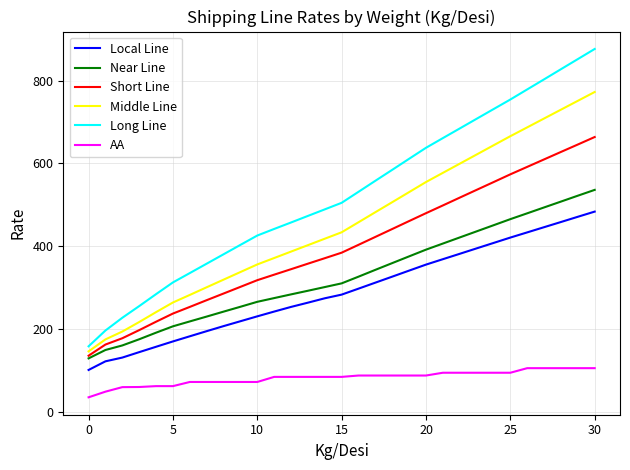

List the series in order of their peak value, lowest first.

AA, Local Line, Near Line, Short Line, Middle Line, Long Line